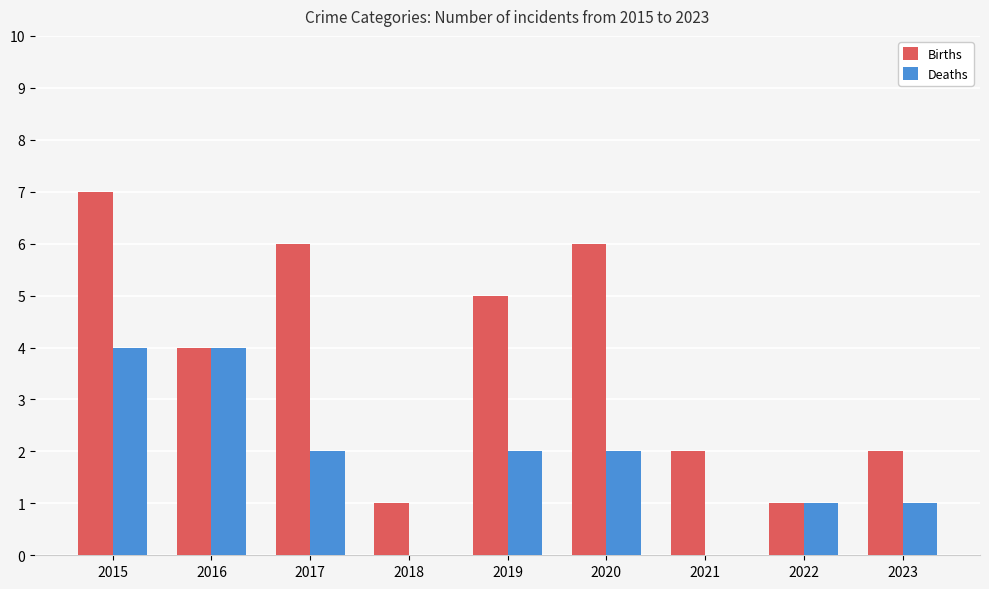

Which series has the largest total across all categories?

Births